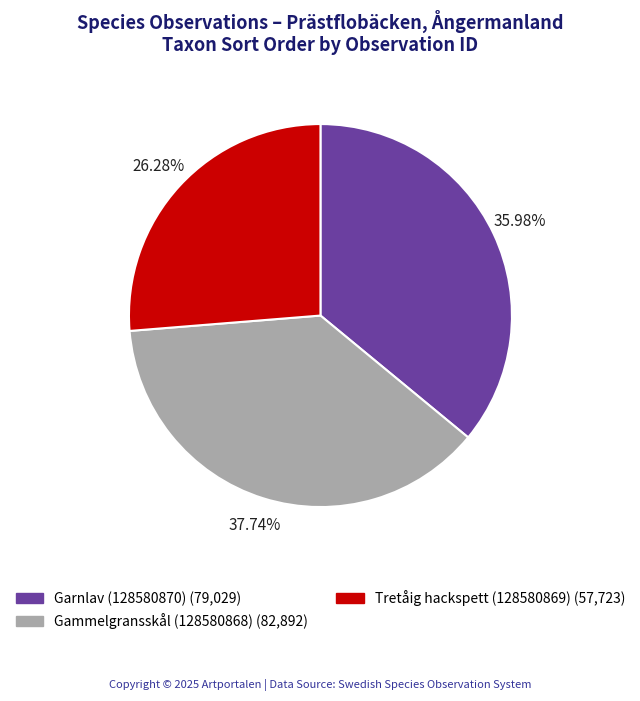

Which slice is the largest?

Gammelgransskål (128580868)